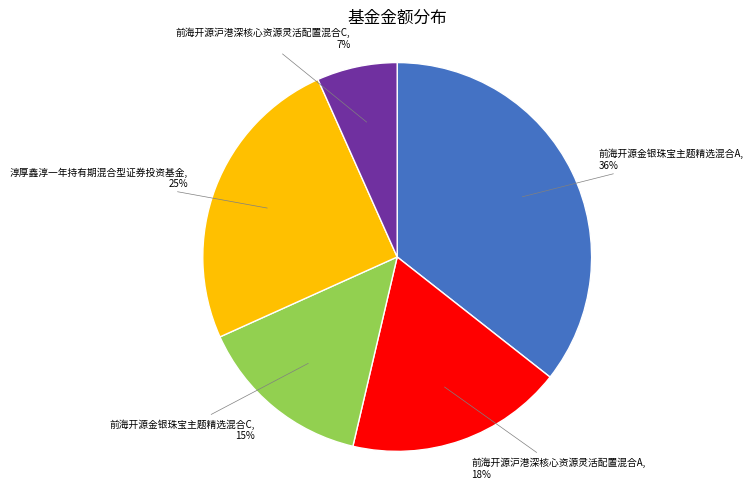

Does 前海开源金银珠宝主题精选混合C represent more than half of the total?

No